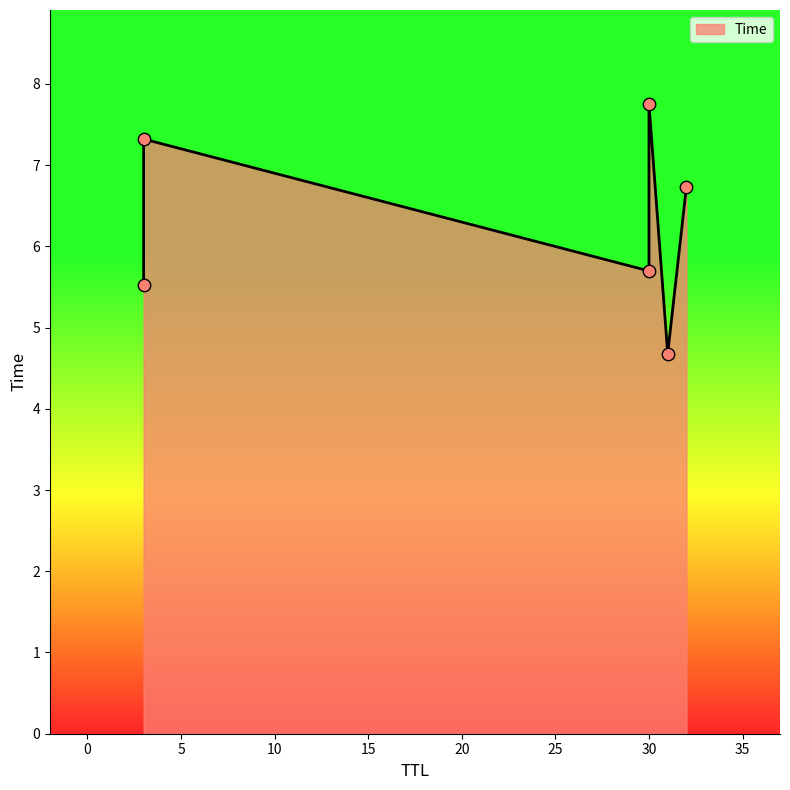

Between 30 and 3, which is larger?

30